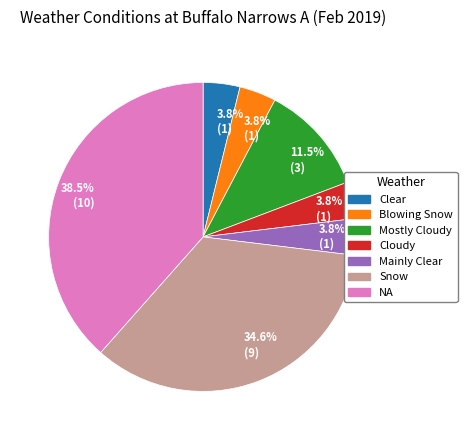

Is there any slice that represents more than half of the pie?

No